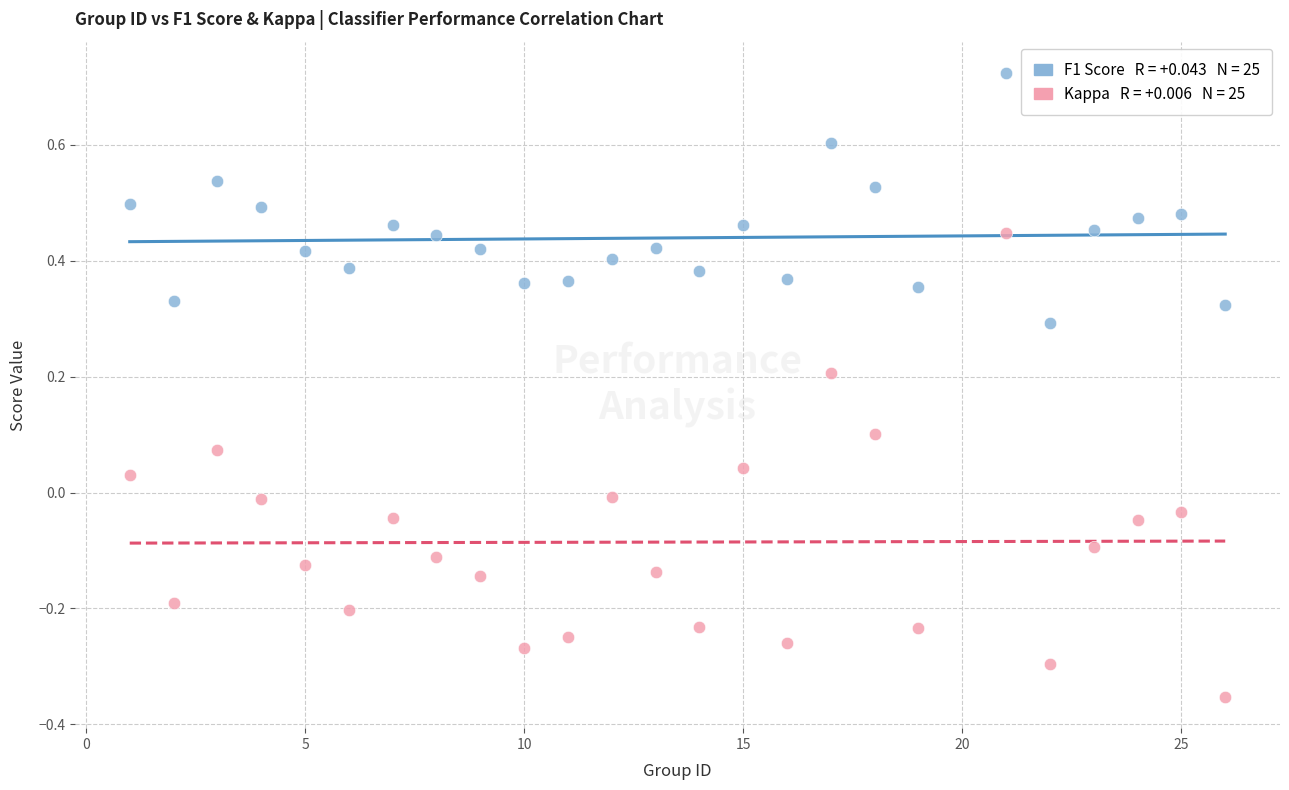

Across all data points, what is the range of X values (max minus min)?

25.0